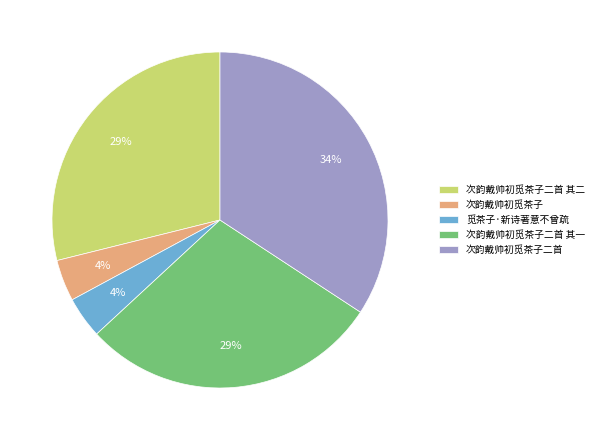

The 次韵戴帅初觅茶子 slice represents 4% of the pie. True or false?

True